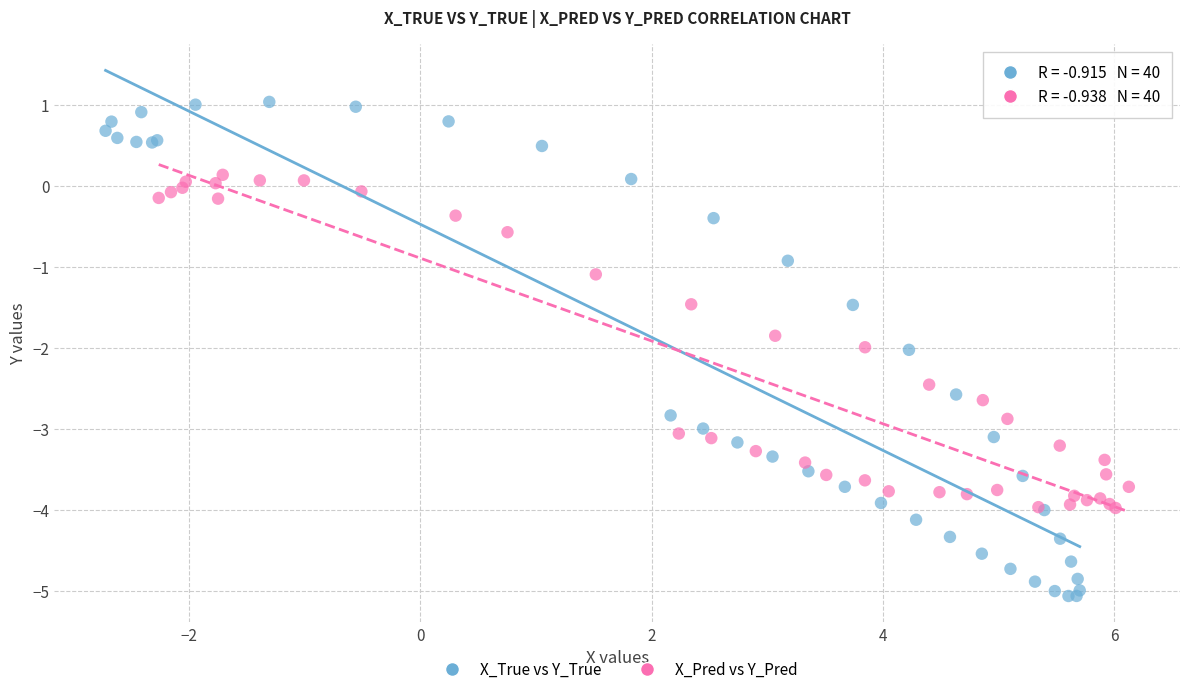

Which series contains the lowest Y value?

X_True vs Y_True